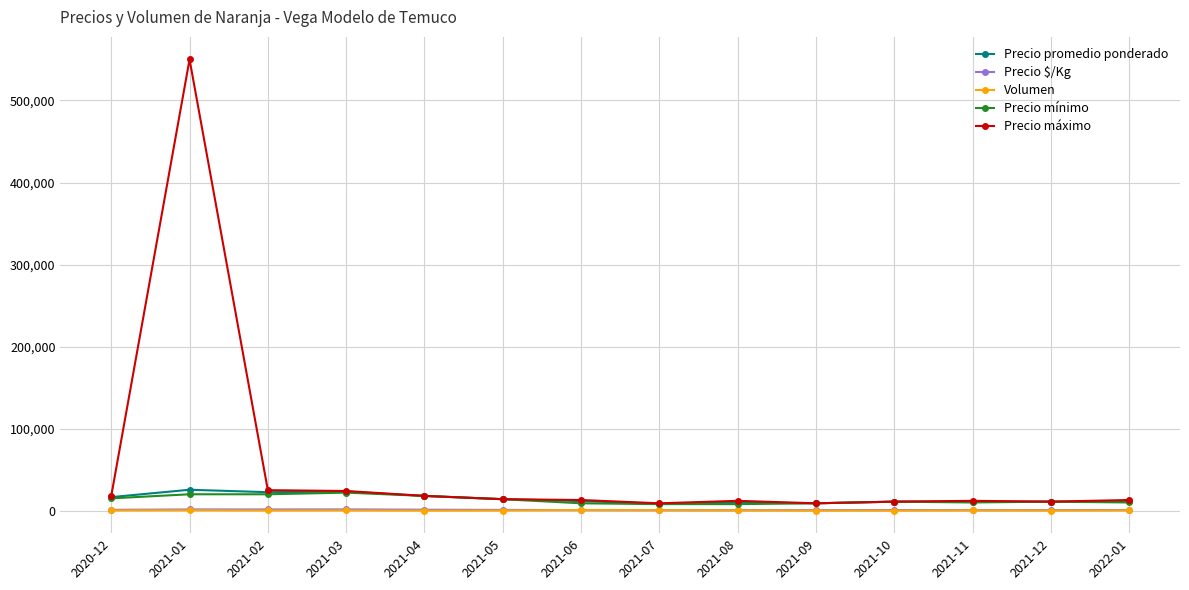

What is the difference between the Precio mínimo values at 2021-06 and 2021-10?

2000